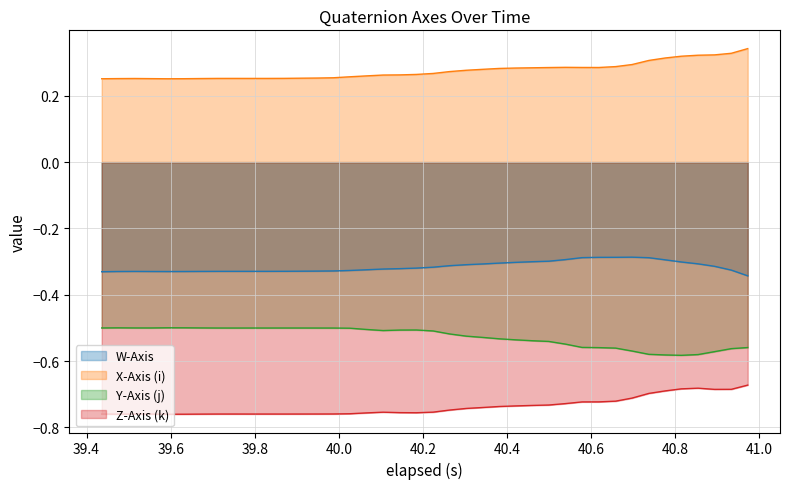

True or false: W-Axis and Y-Axis (j) intersect in this chart.

False